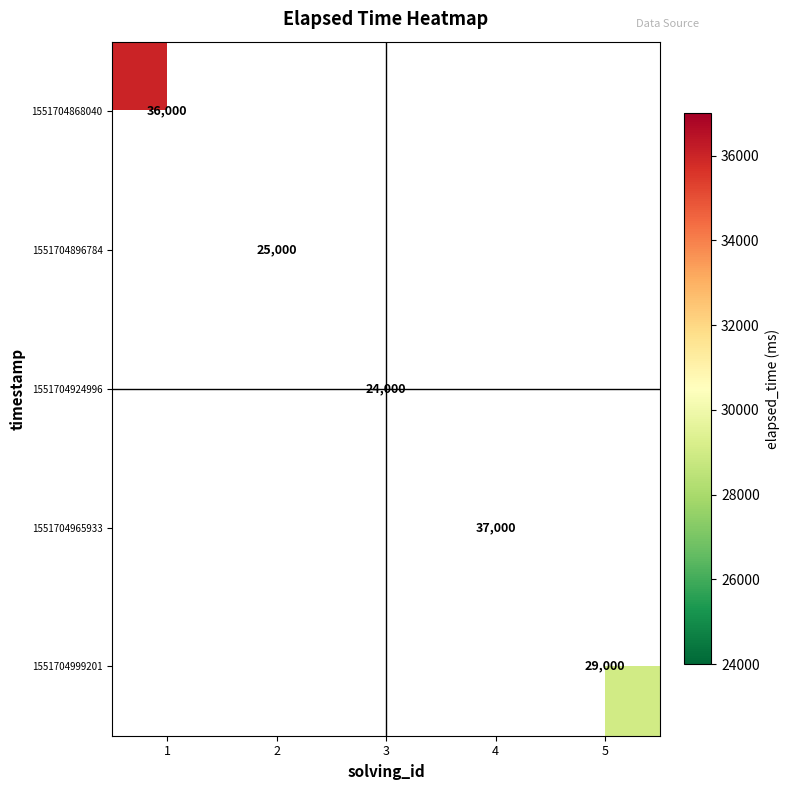

How many data points does each series have?

5